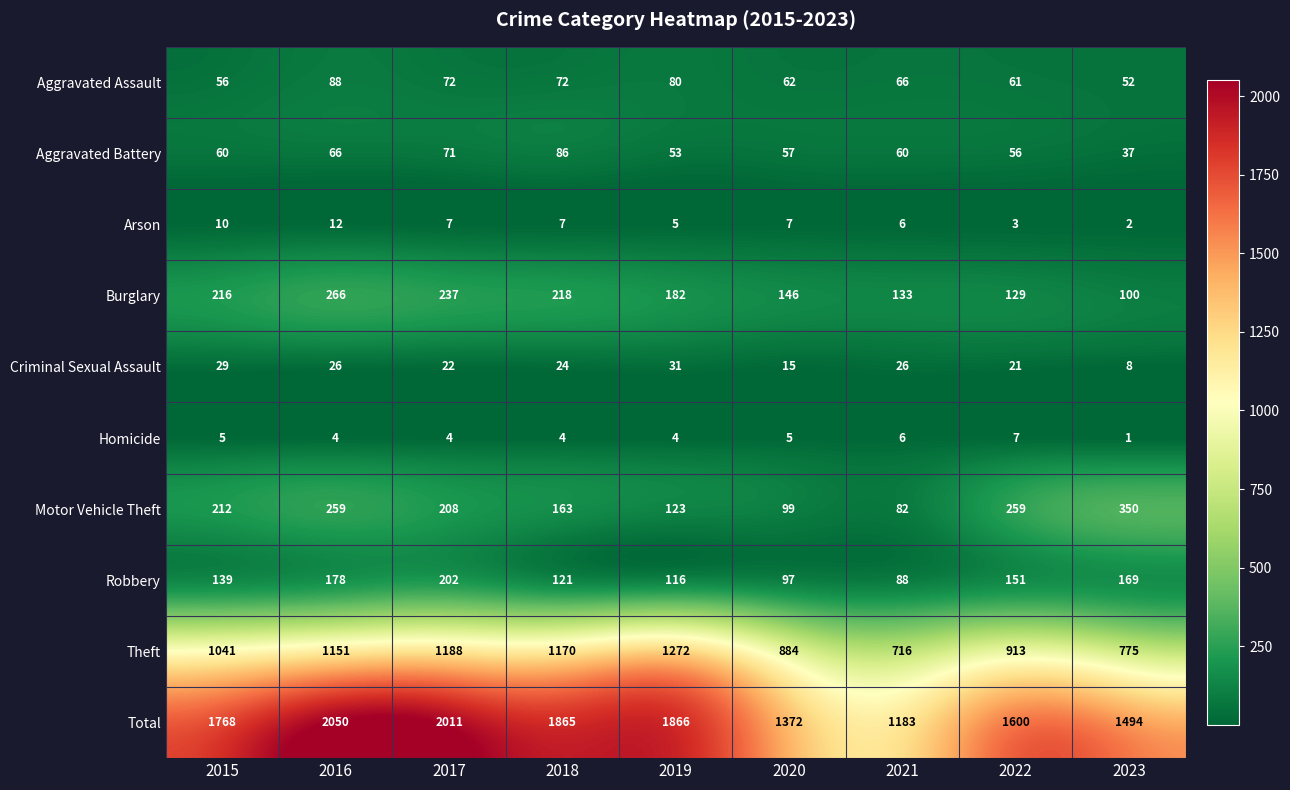

Between 2019 and 2021, which series saw the biggest shift?

Total